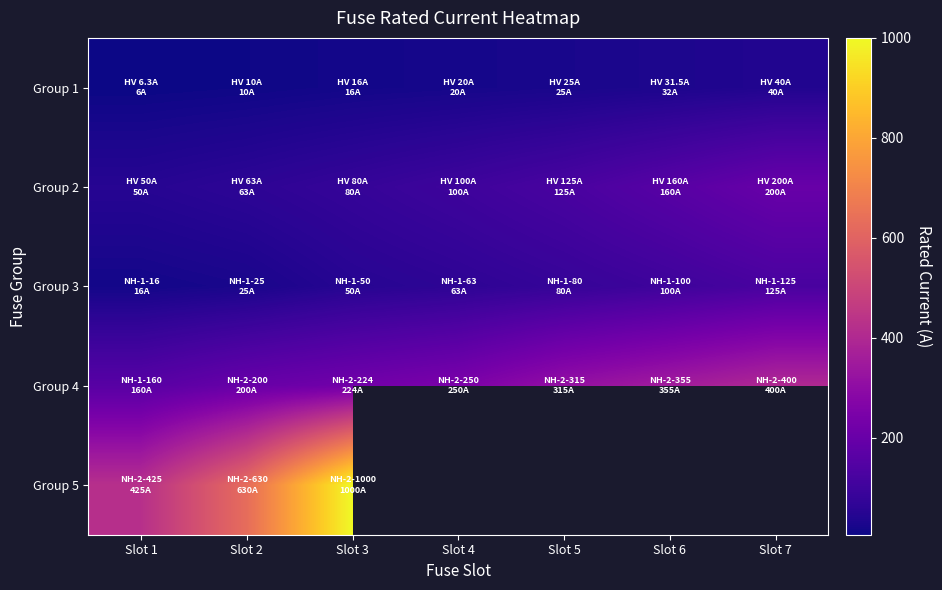

Which series changed the most between Slot 1 and Slot 7?

Group 4